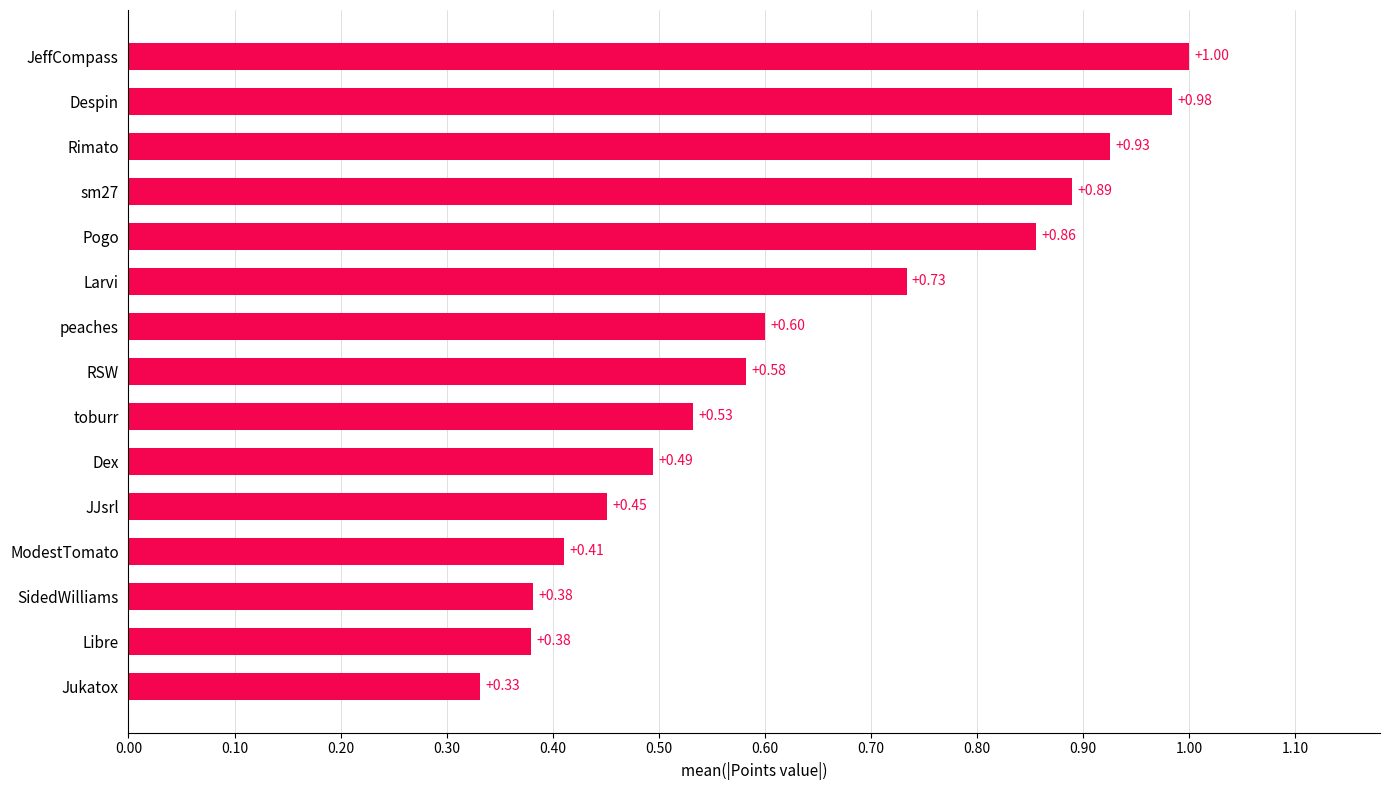

What is the average value?

0.6